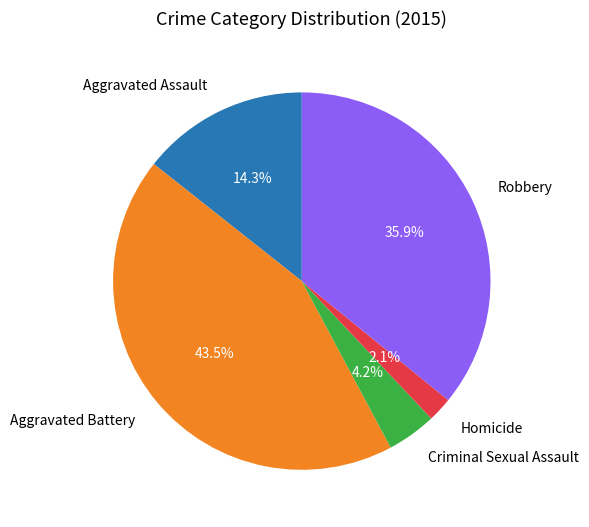

To the nearest percent, what is the combined percentage of Criminal Sexual Assault and Homicide?

6%